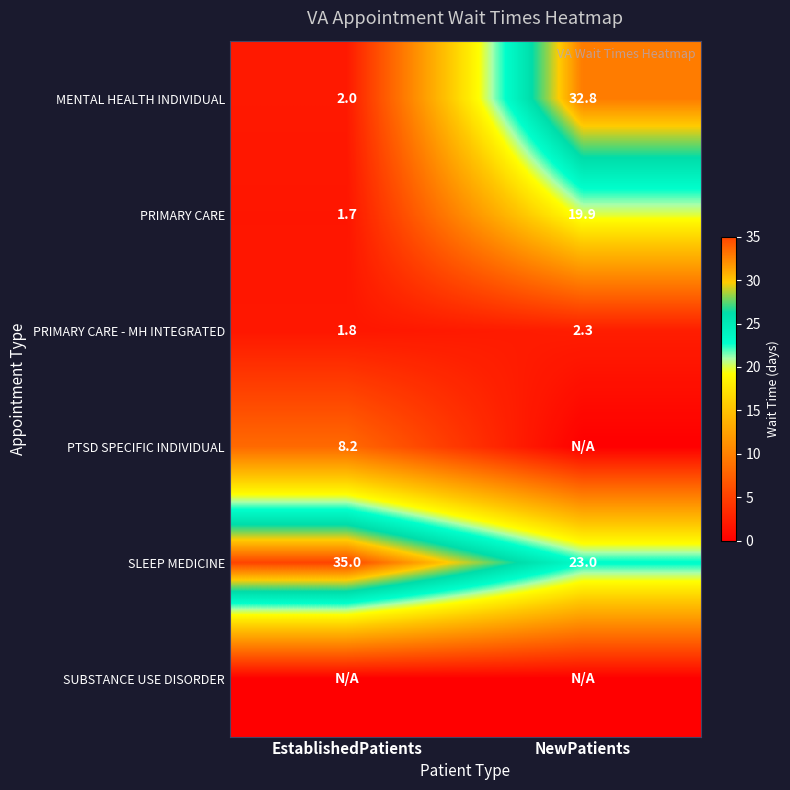

What is the sum of all PRIMARY CARE - MH INTEGRATED values?

4.1